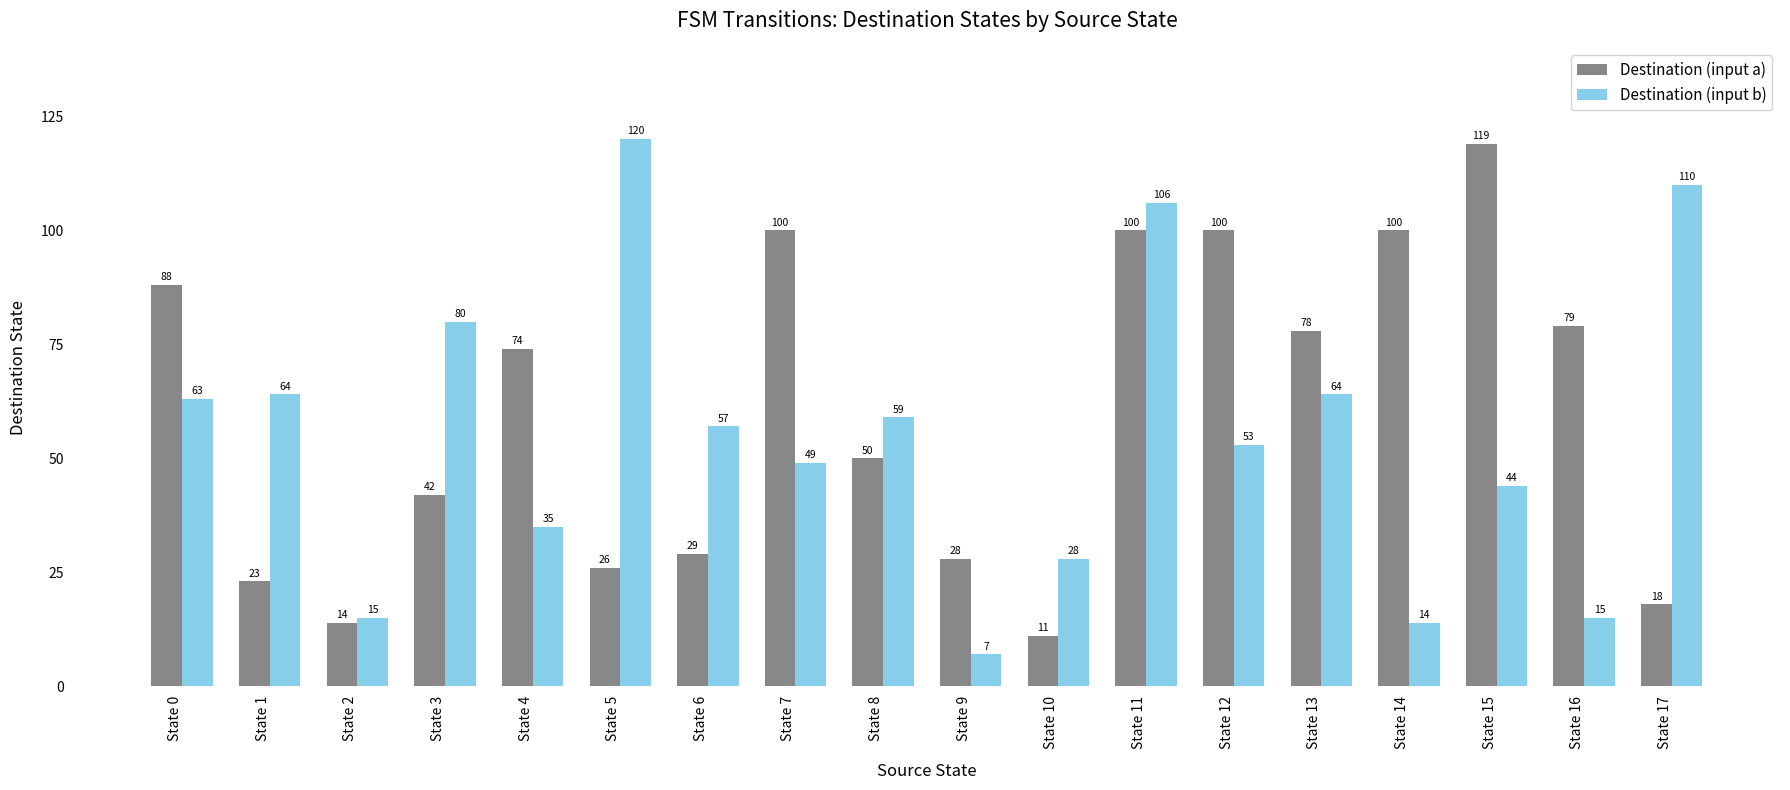

How many bars are there in each group?

2